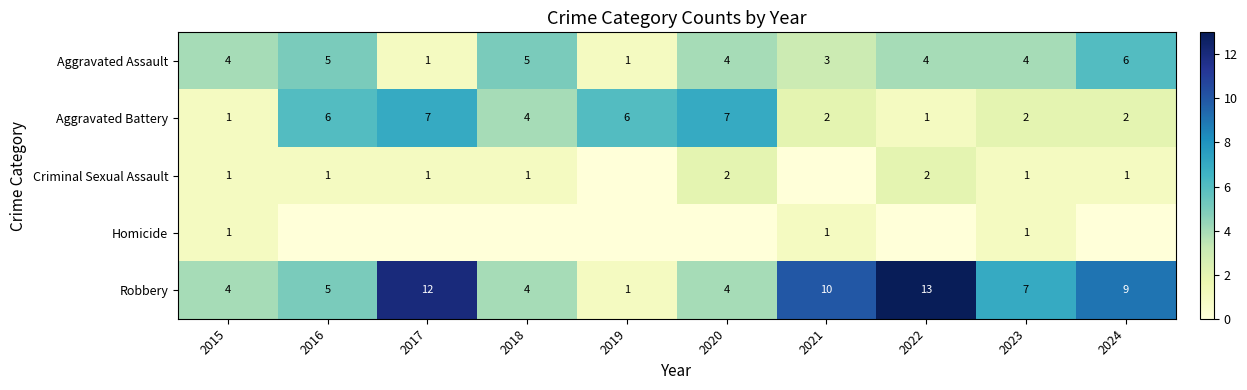

The Aggravated Assault series shows 0 at 2019. True or false?

False